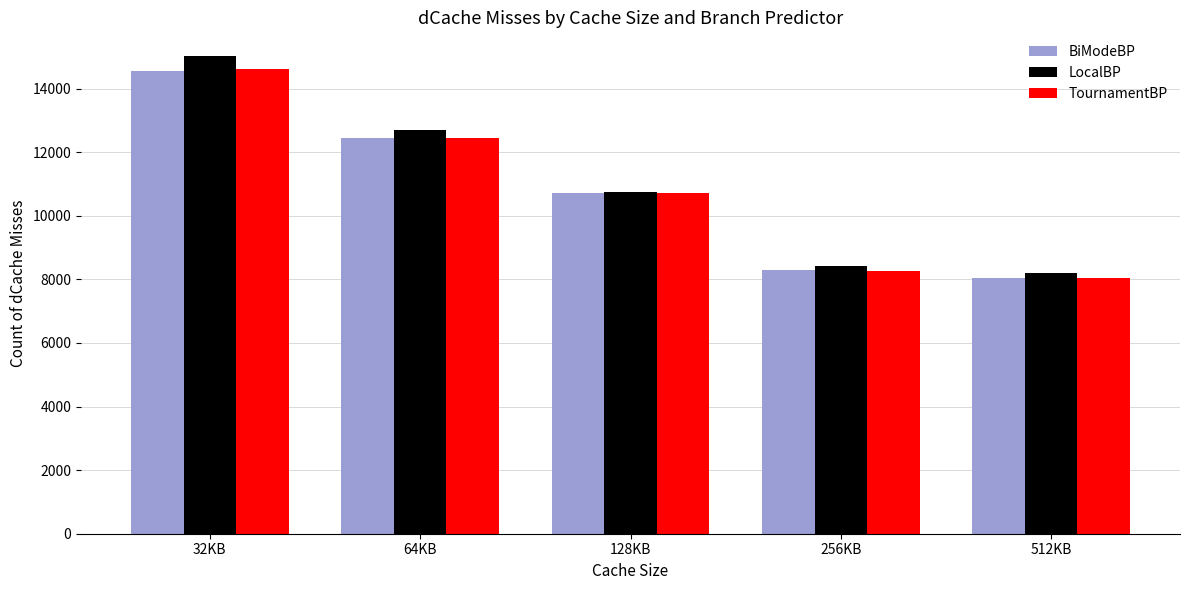

How many bars are there in each group?

3